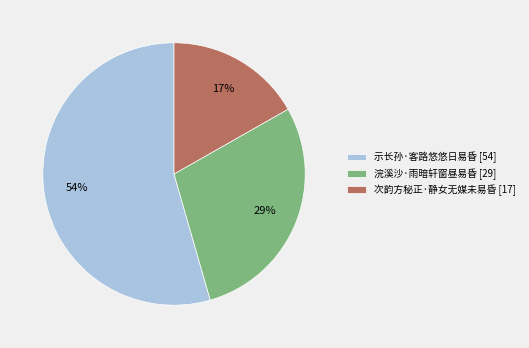

To the nearest percent, what is the difference between the 次韵方秘正·静女无媒未易昏 and 浣溪沙·雨暗轩窗昼易昏 slice percentages?

12%